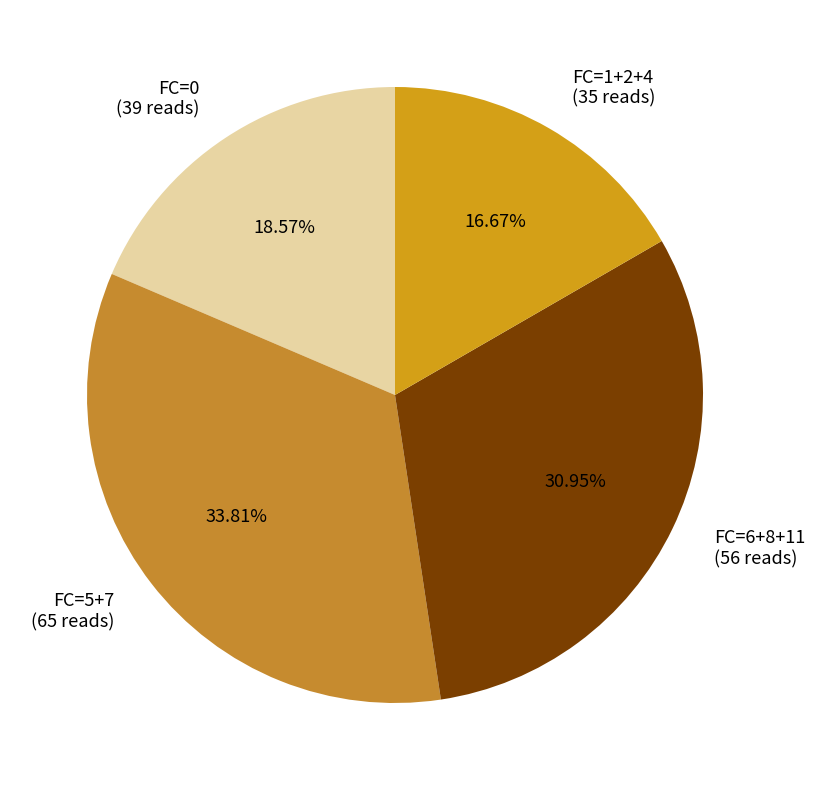

Rank the categories by value from lowest to highest.

FC=1+2+4 (35 reads), FC=0 (39 reads), FC=6+8+11 (56 reads), FC=5+7 (65 reads)